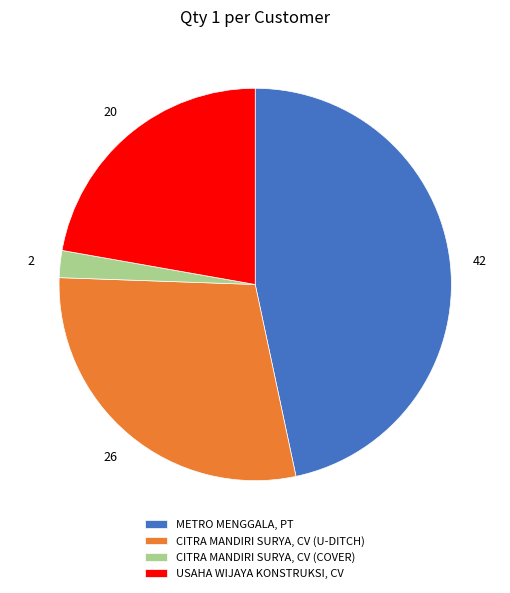

Is there any slice that represents more than half of the pie?

No